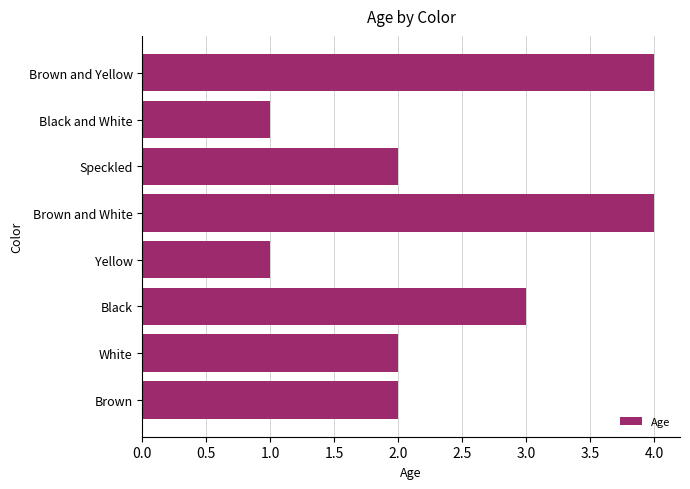

What is the difference between the maximum and minimum values?

3